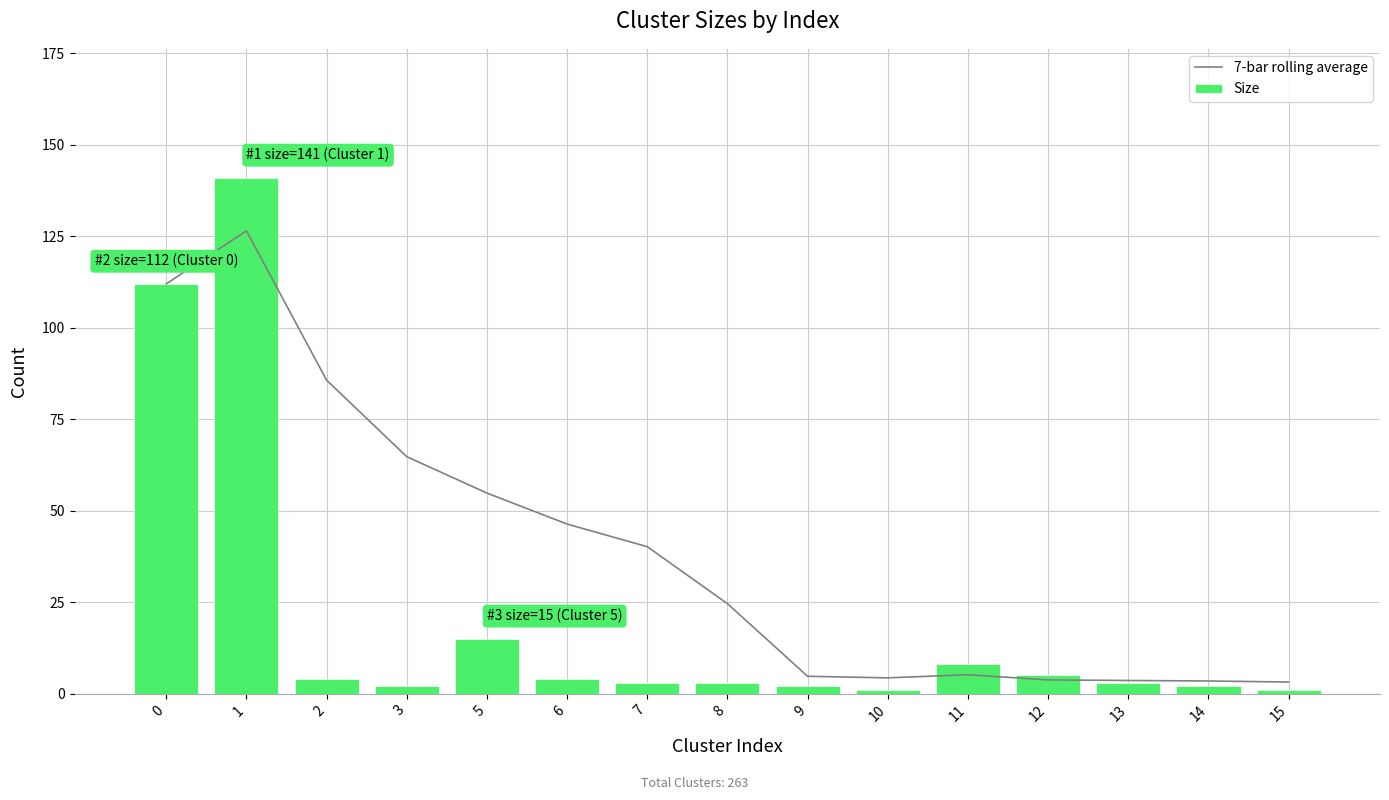

Reading left to right, list all the values displayed in this chart.

7-bar rolling average: 0=112.0	1=126.5	2=85.7	3=64.8	5=54.8	6=46.3	7=40.1	8=24.6	9=4.7	10=4.3	11=5.1	12=3.7	13=3.6	14=3.4	15=3.1
Size: 0=112.0	1=141.0	2=4.0	3=2.0	5=15.0	6=4.0	7=3.0	8=3.0	9=2.0	10=1.0	11=8.0	12=5.0	13=3.0	14=2.0	15=1.0